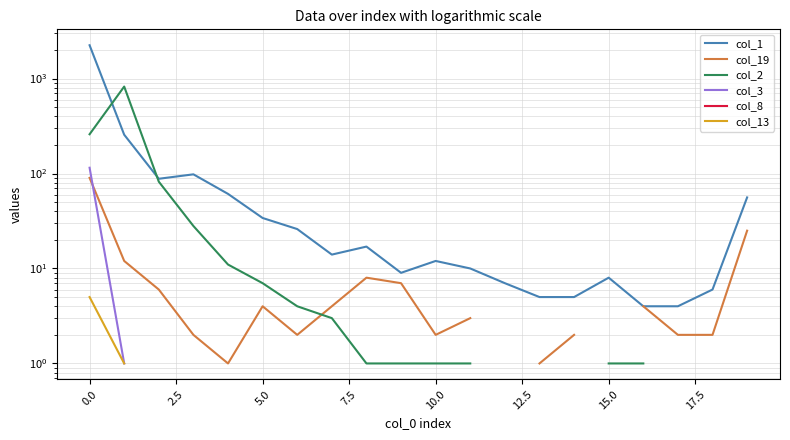

Does the chart display data point markers on the line(s)?

No